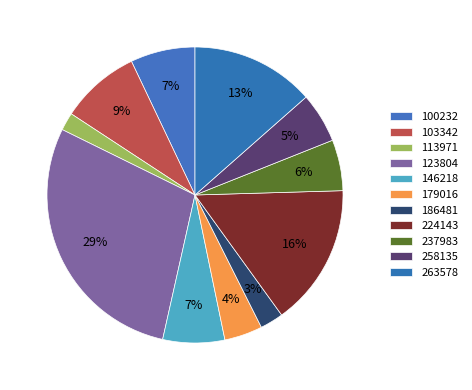

Is the sum of 263578 and 258135 greater than half?

No